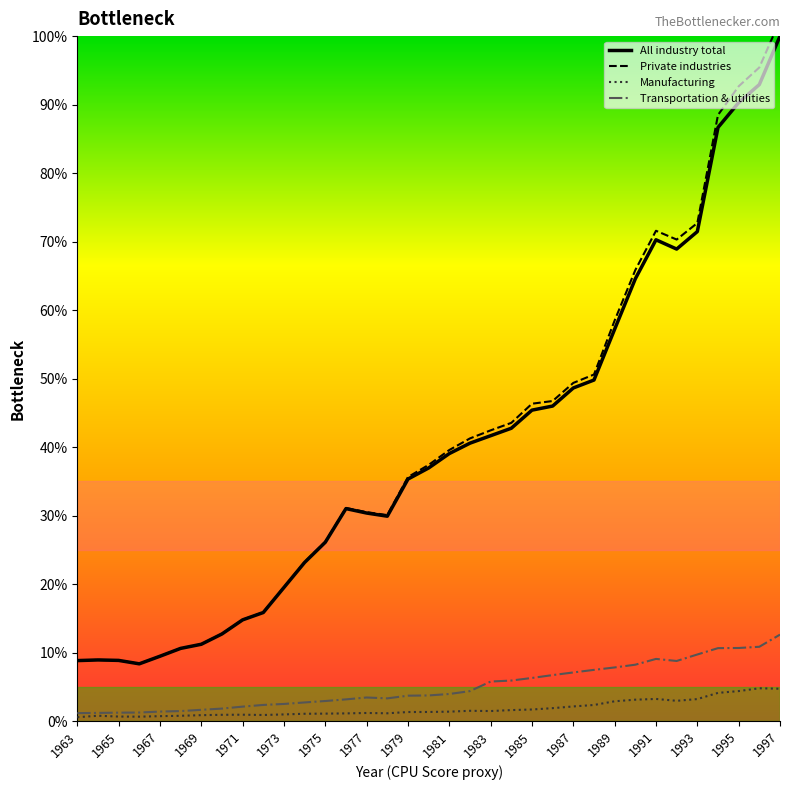

Which series has the widest spread of values?

Private industries